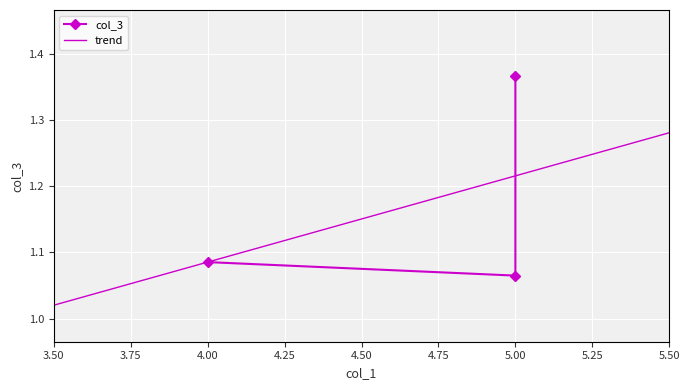

What is the greatest value displayed?

1.4